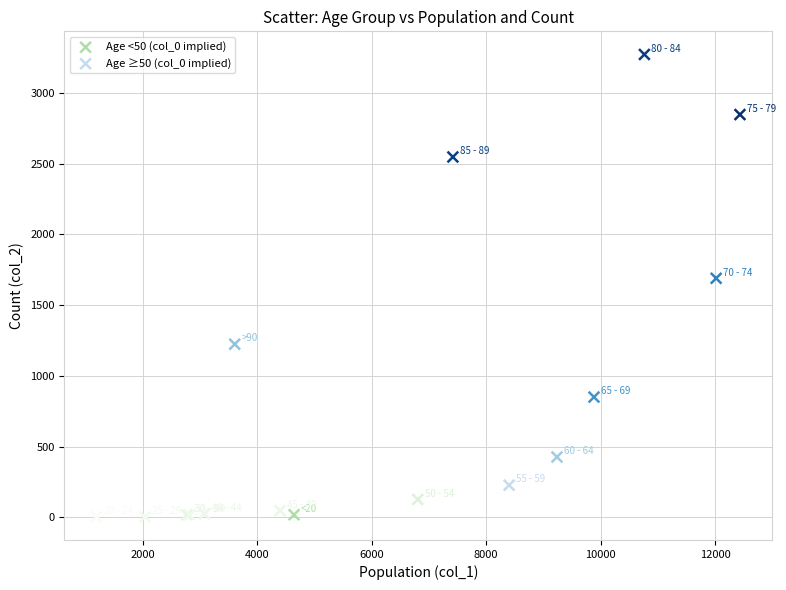

Which series contains the highest Y value?

Age ≥50 (col_0 implied)